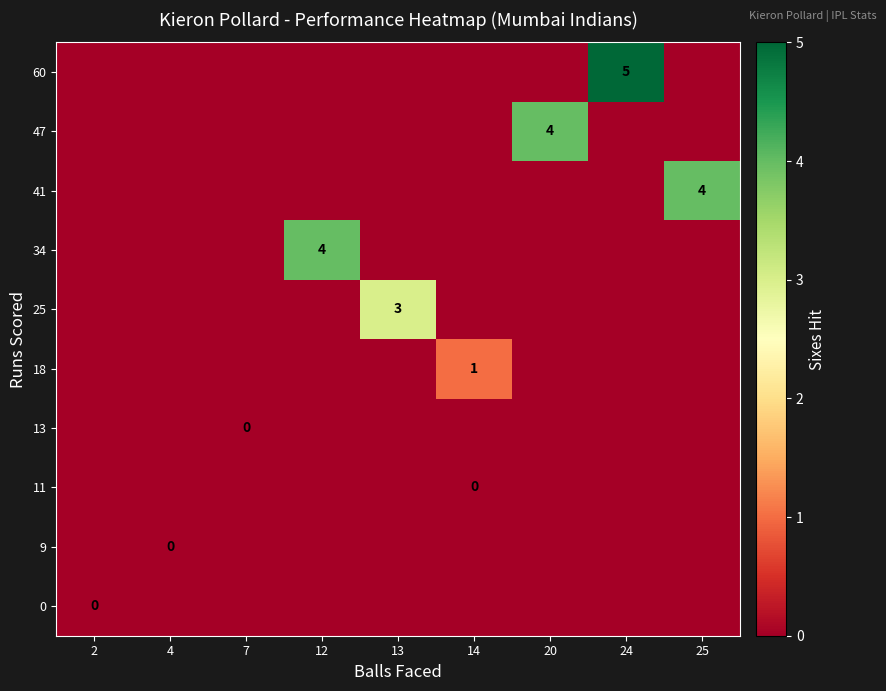

Is it true that 25 equals 2 at 13?

False